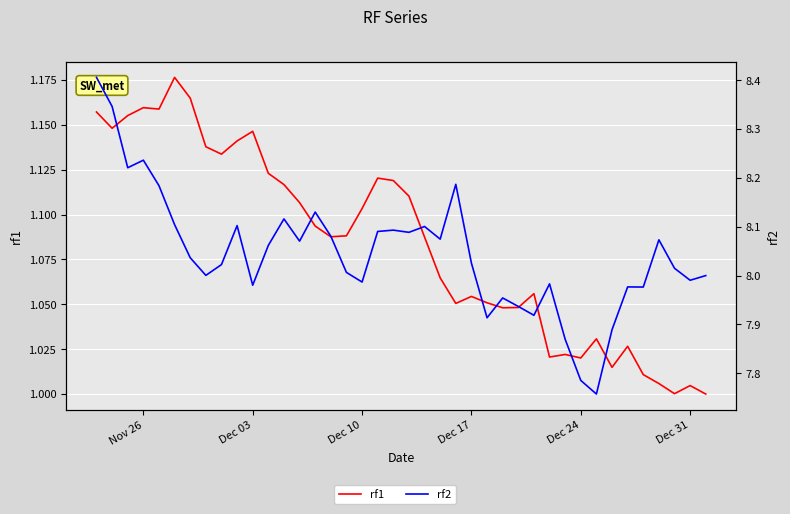

What is the sum of all rf1 values?

43.4